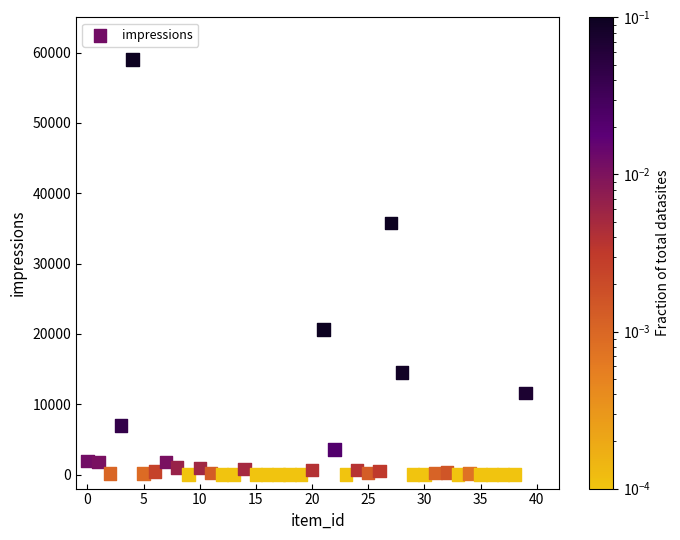

What Y value in the scatter plot is closest to 29523?

35729